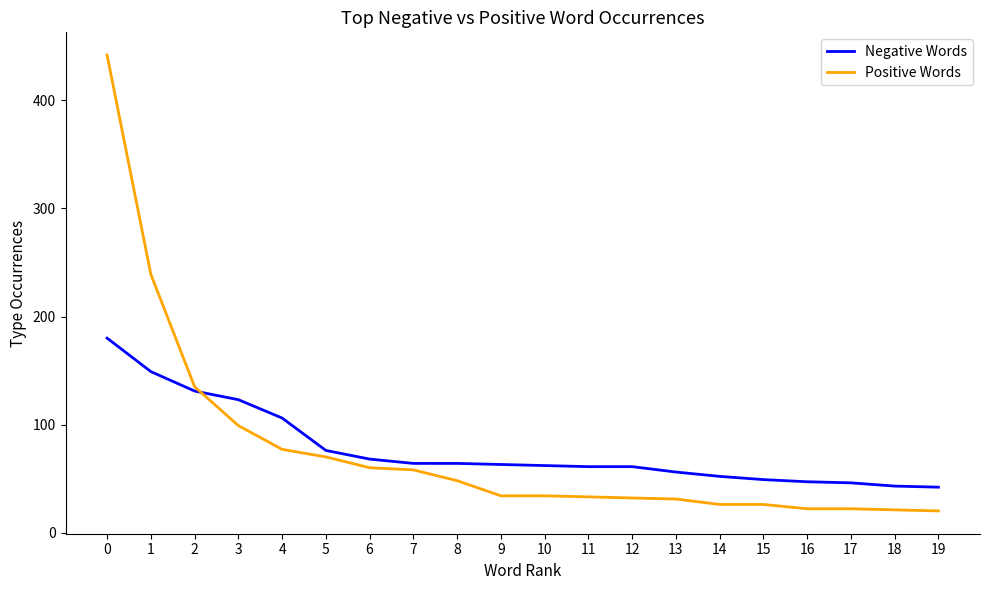

What is the highest value of the Negative Words series?

180